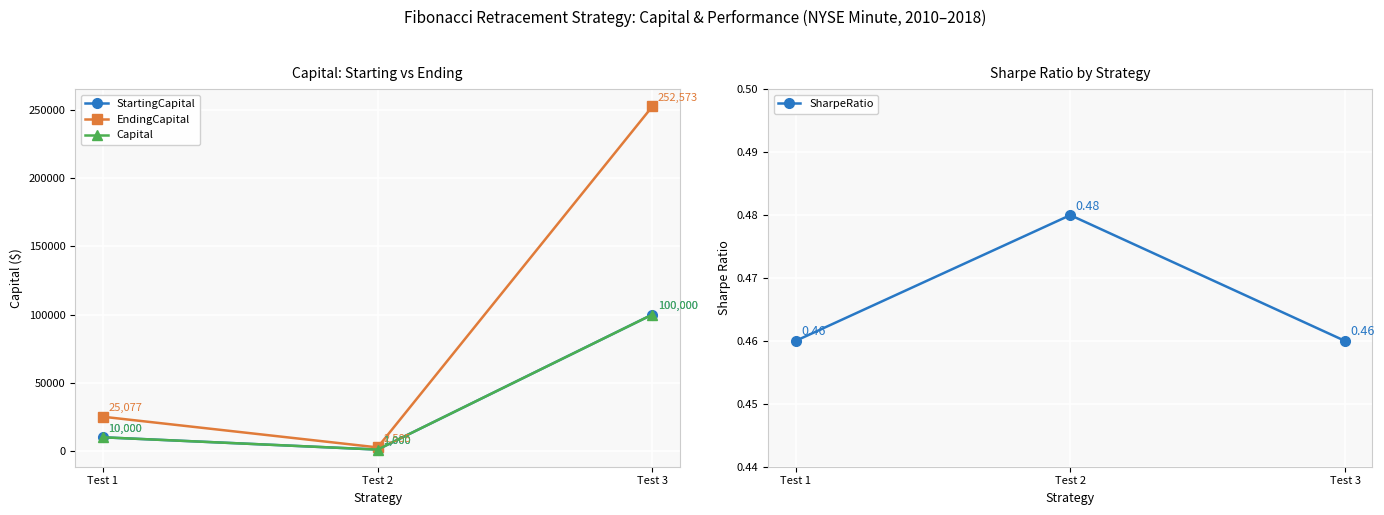

What is the smallest value displayed?

0.5